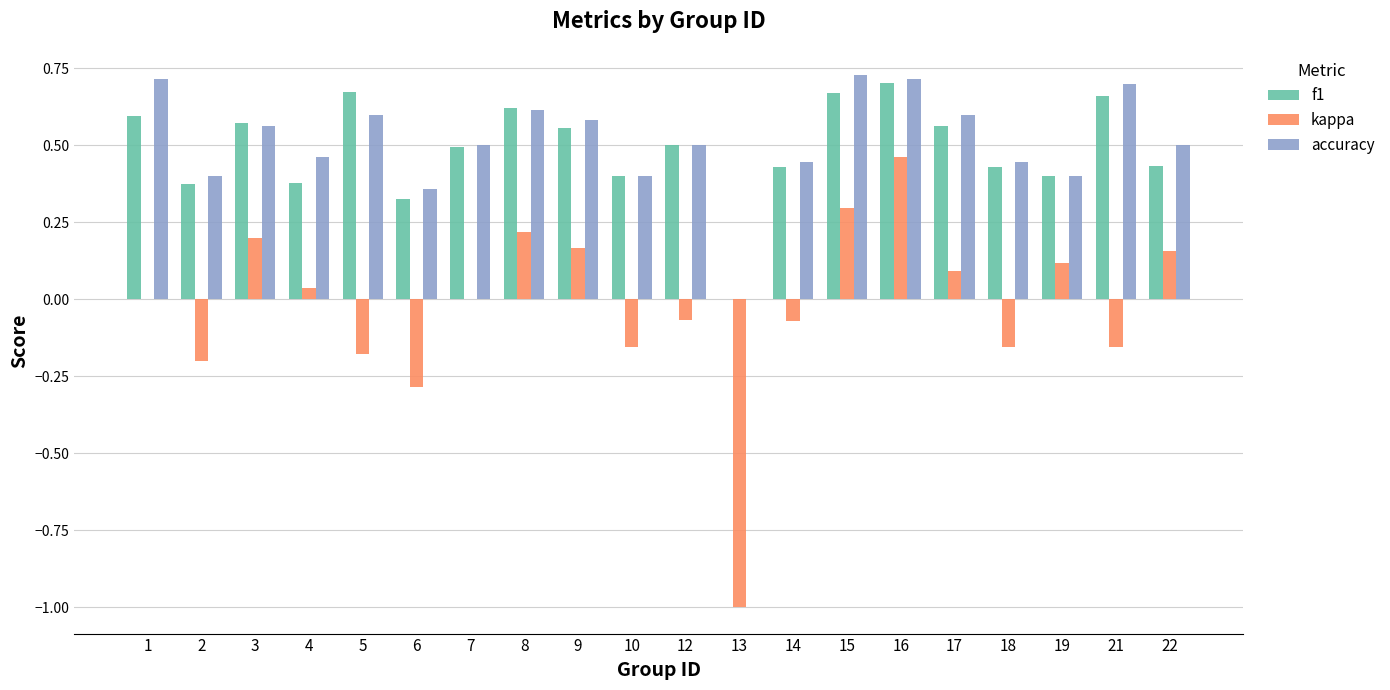

Count the number of data series in this chart.

3